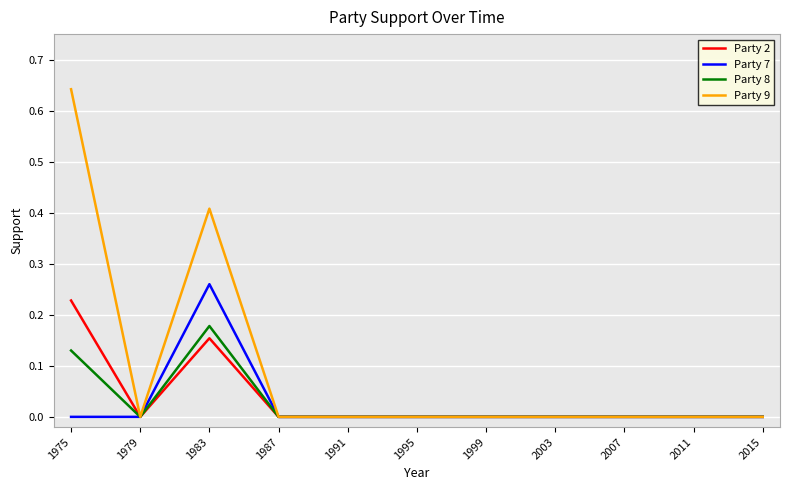

True or false: Party 2 has a value of -0.2 at 2003.

False